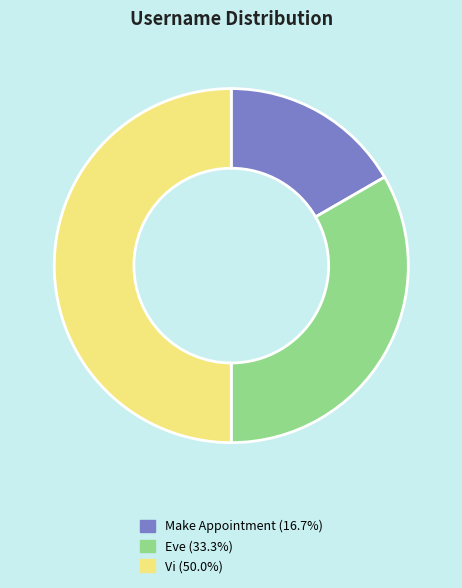

Is the sum of Make Appointment and Vi greater than half?

Yes